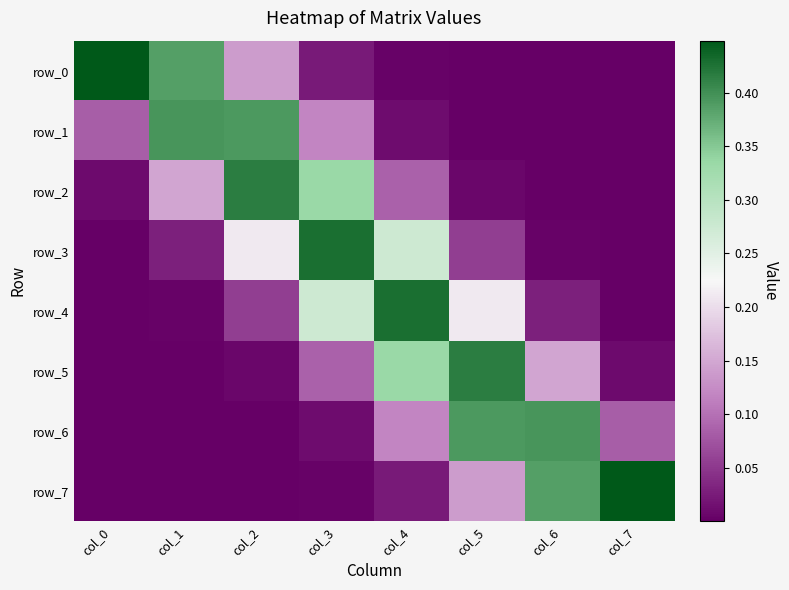

Count the number of categories in the chart.

8